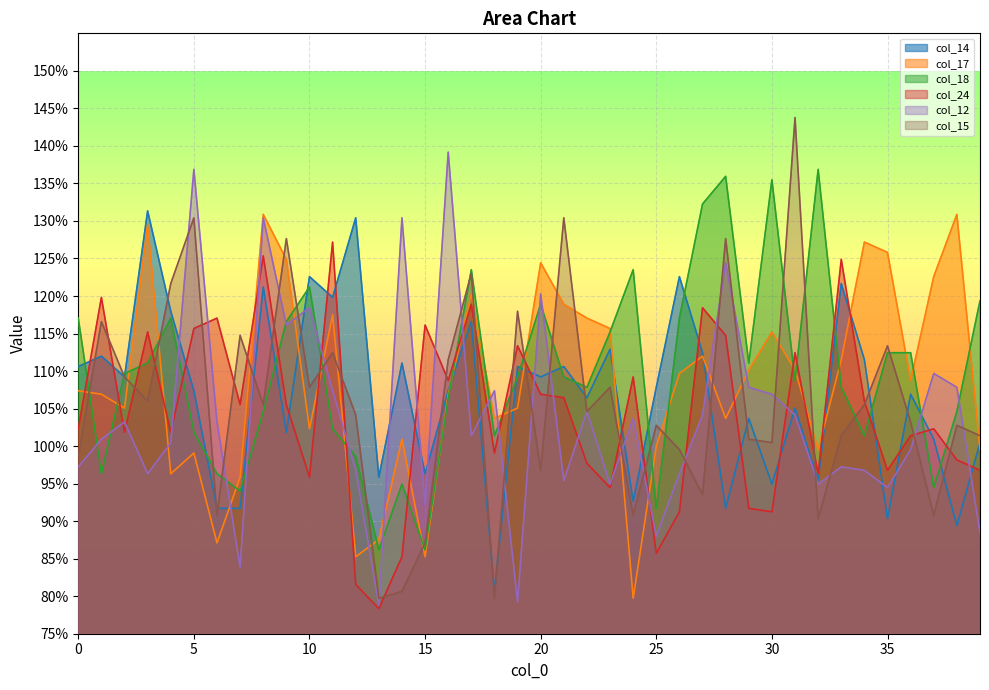

Is it true that col_18 equals 1.1 at 2?

True